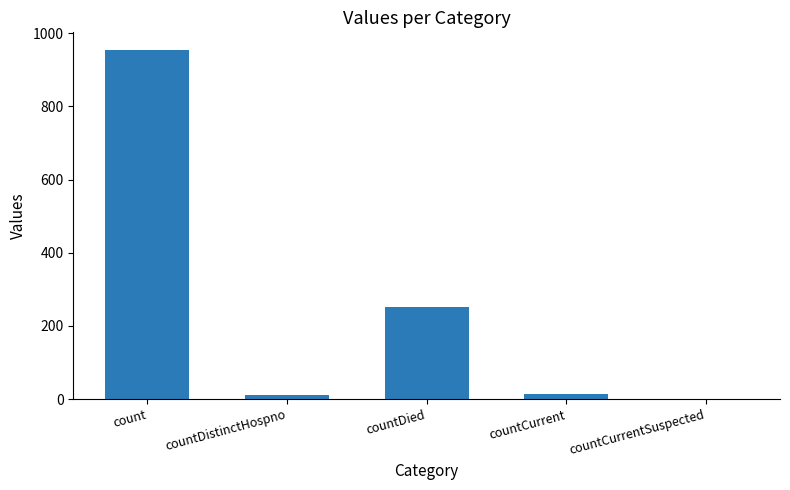

Is it true that the value at countDied is 252?

True